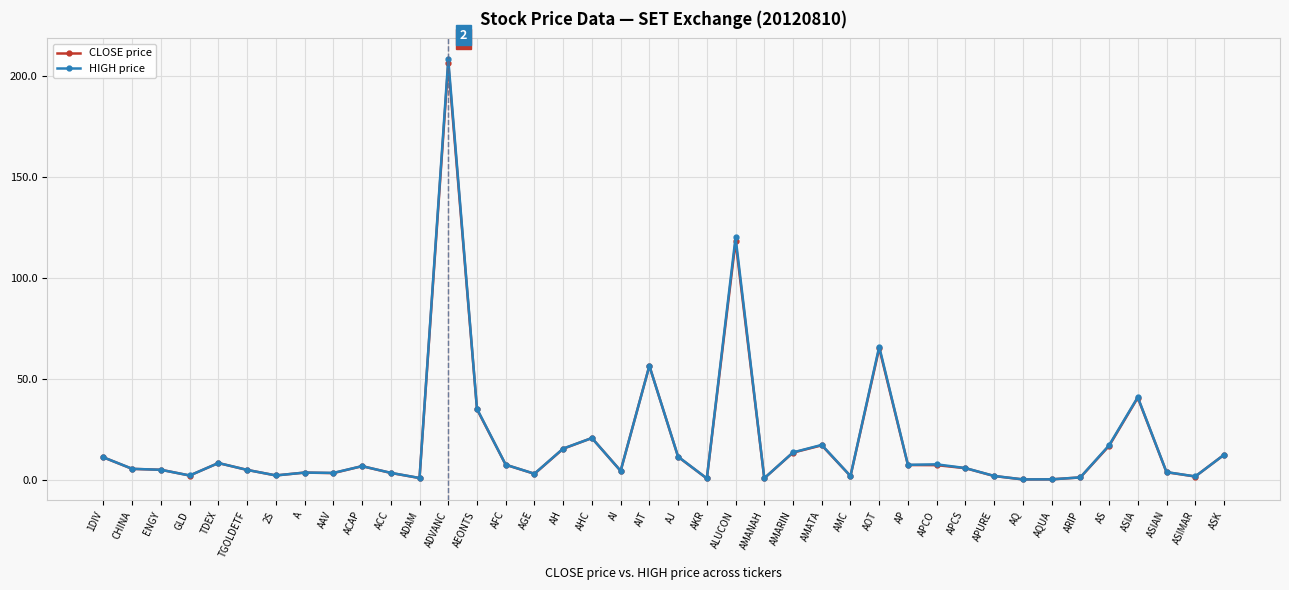

At how many categories does at least one series exceed 189?

1